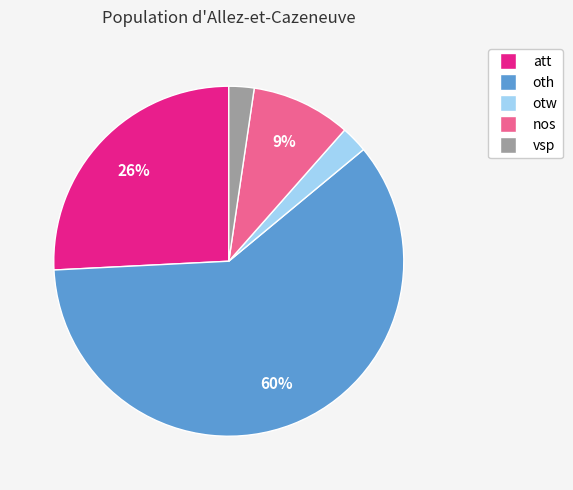

To the nearest percent, what portion does otw represent?

2%